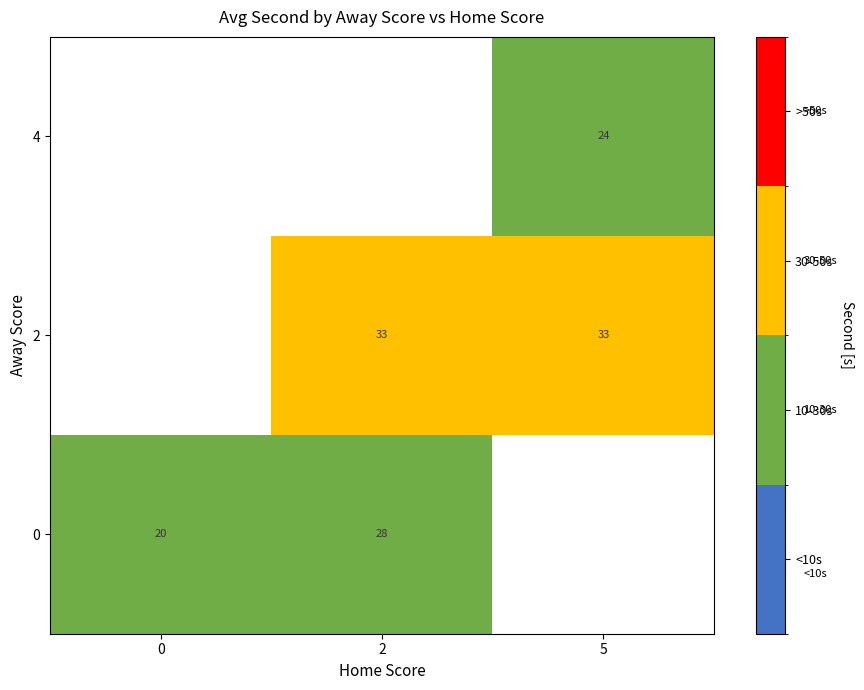

The value of 2 at 2 is 33. True or false?

True